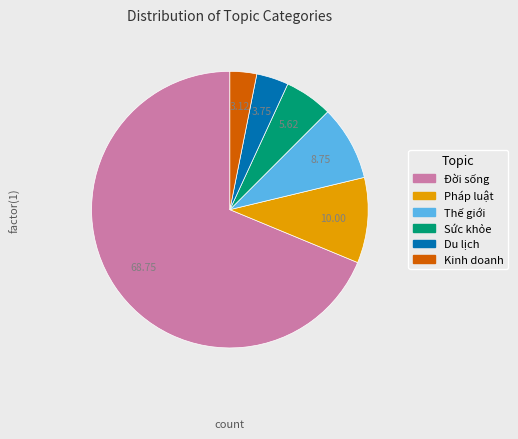

Combined, do Đời sống and Du lịch account for over 50%?

Yes